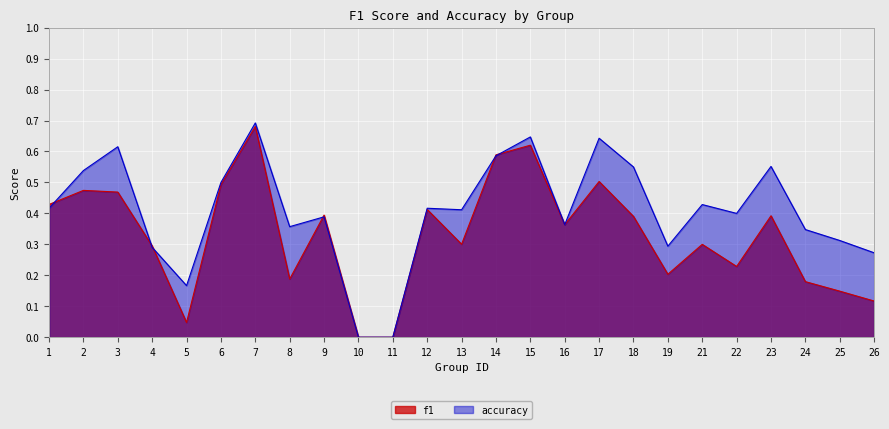

In accuracy, how many points are lower than both neighbors (excluding endpoints)?

6